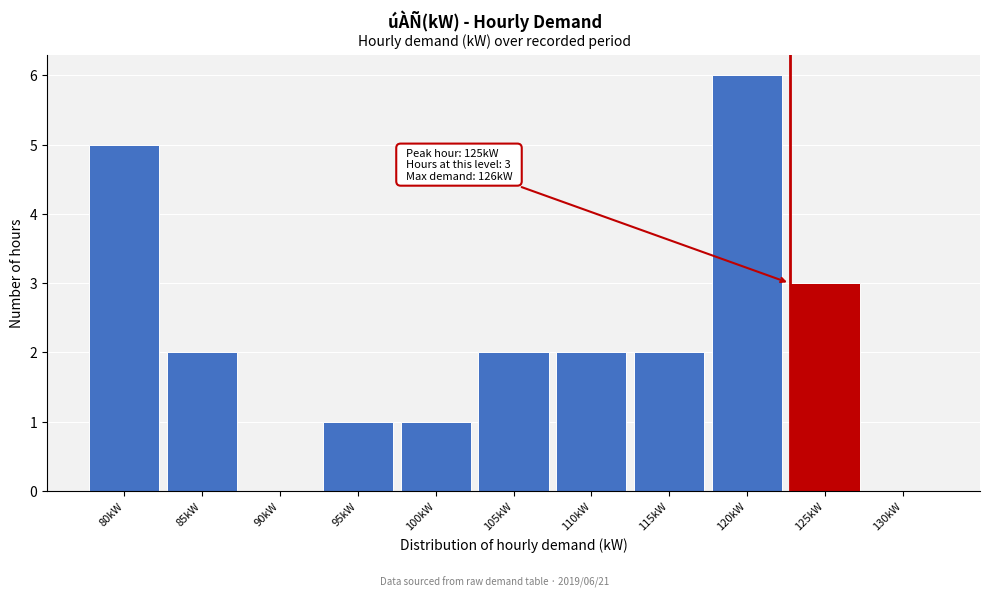

Reading right to left, extract all data points from this chart.

130kW=0	125kW=3	120kW=6	115kW=2	110kW=2	105kW=2	100kW=1	95kW=1	90kW=0	85kW=2	80kW=5